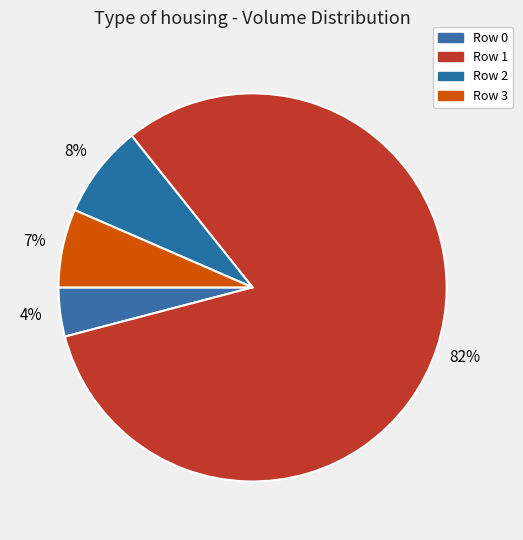

Rank the categories by value from lowest to highest.

Row 0, Row 3, Row 2, Row 1